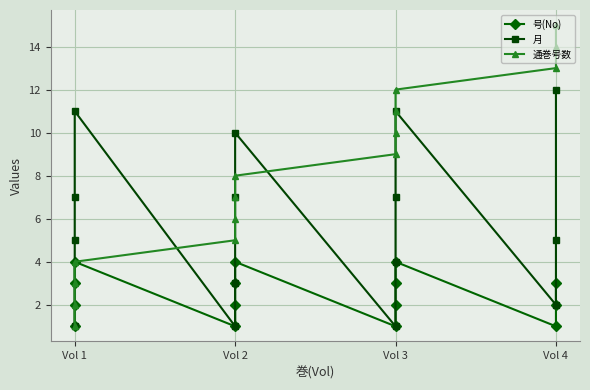

What is the average value of the 号(No) series?

2